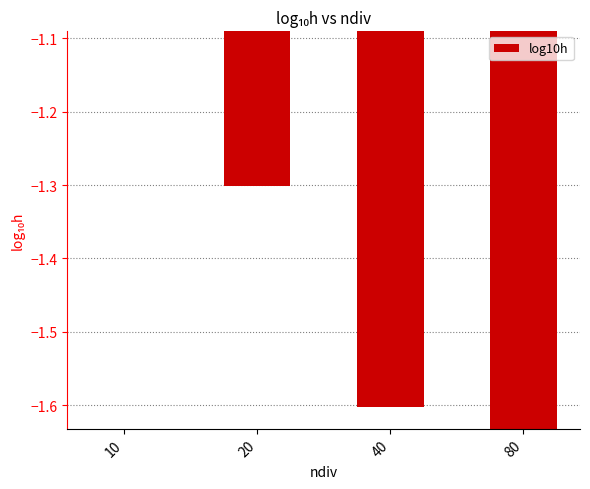

Rank the categories by value from highest to lowest.

10, 20, 40, 80